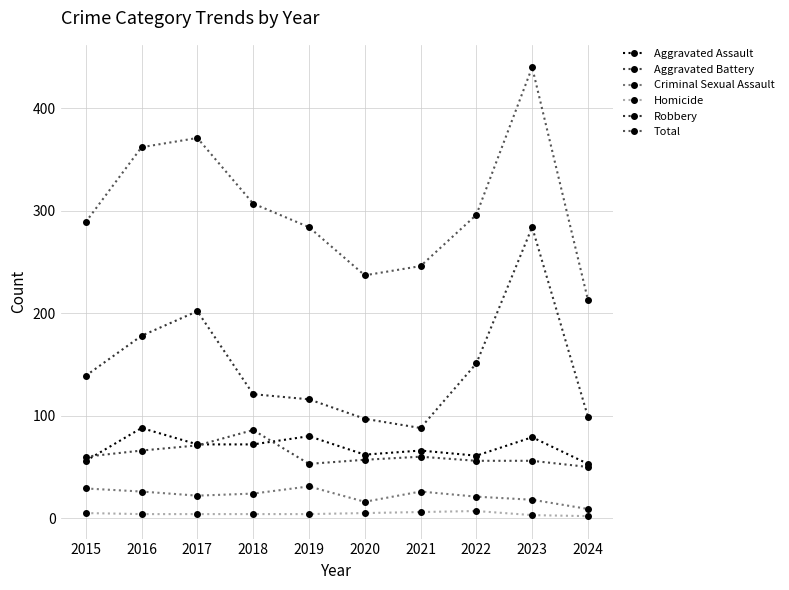

True or false: Robbery and Criminal Sexual Assault cross at least once.

False